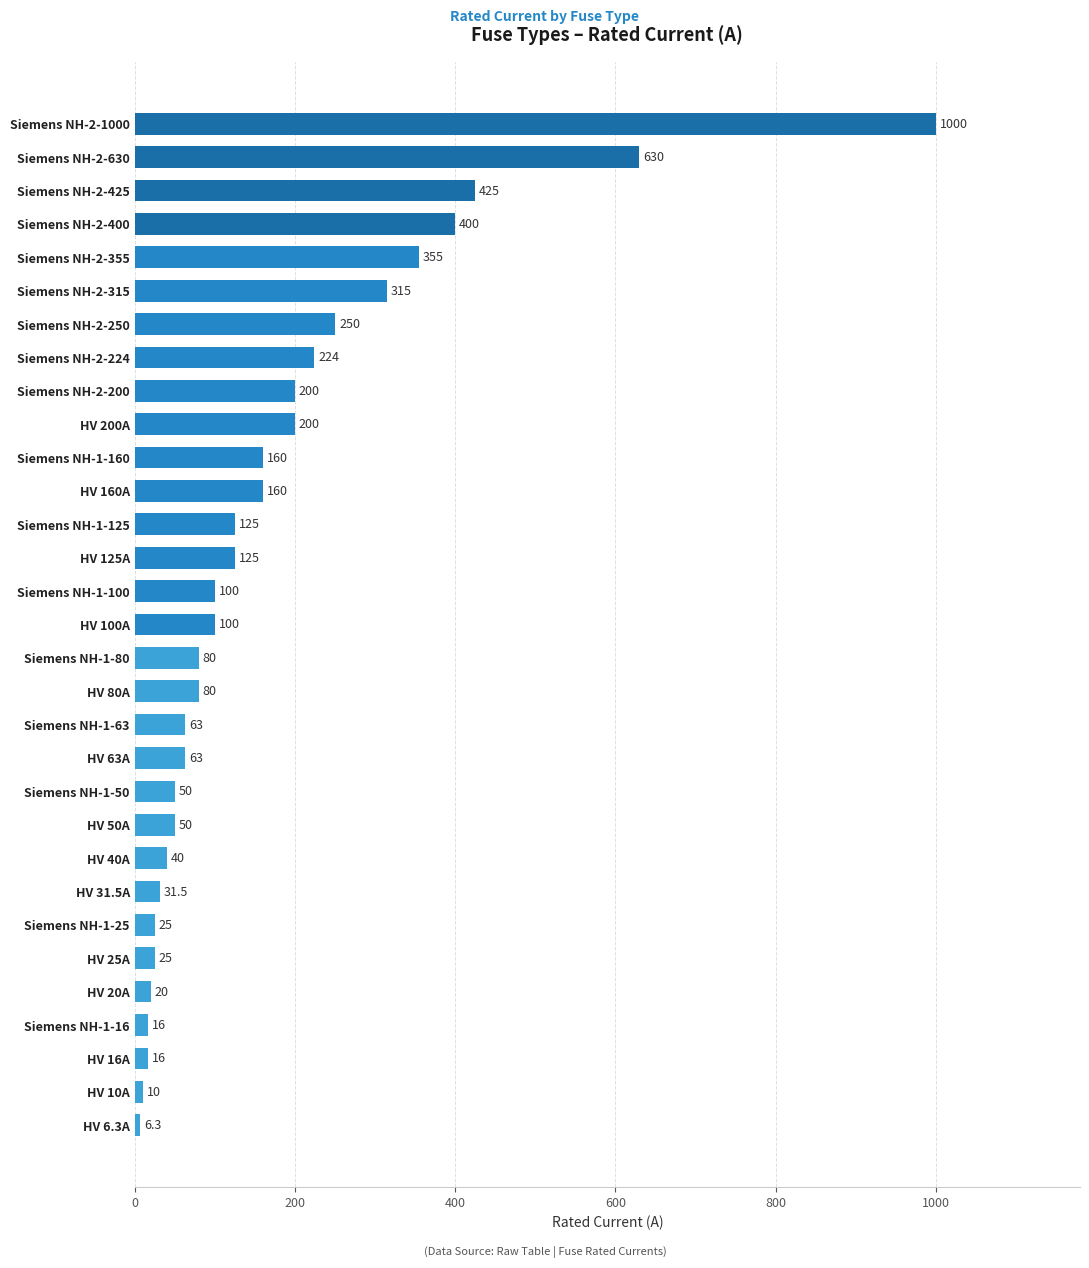

What is the difference between the maximum and second lowest values?

990.0